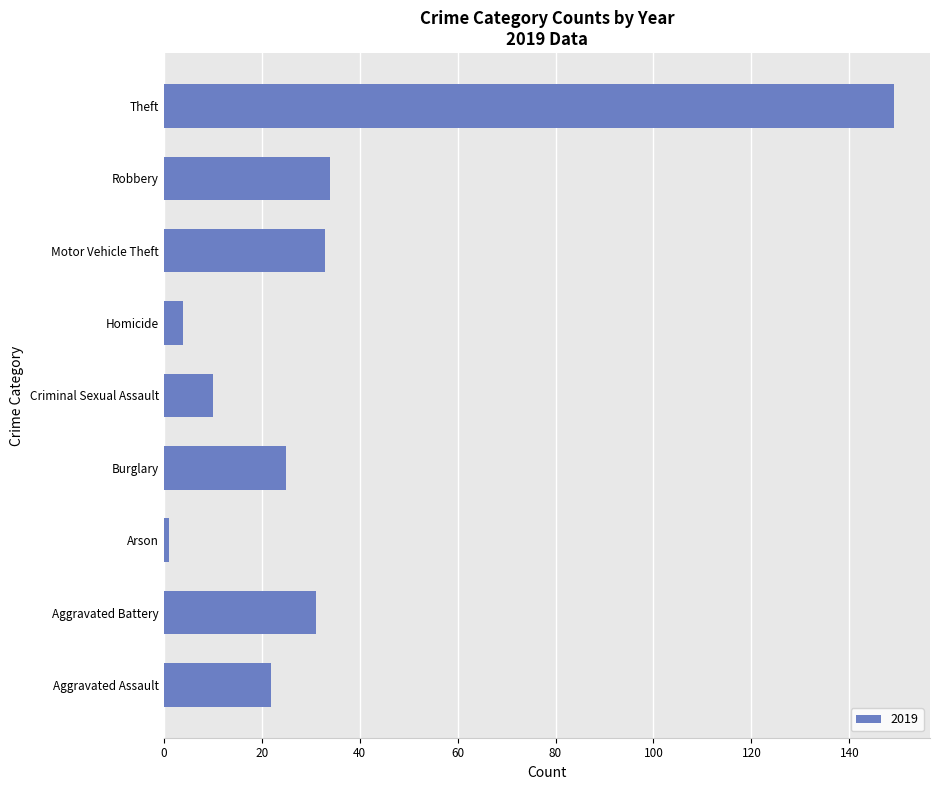

Does the chart contain stacked bars?

No